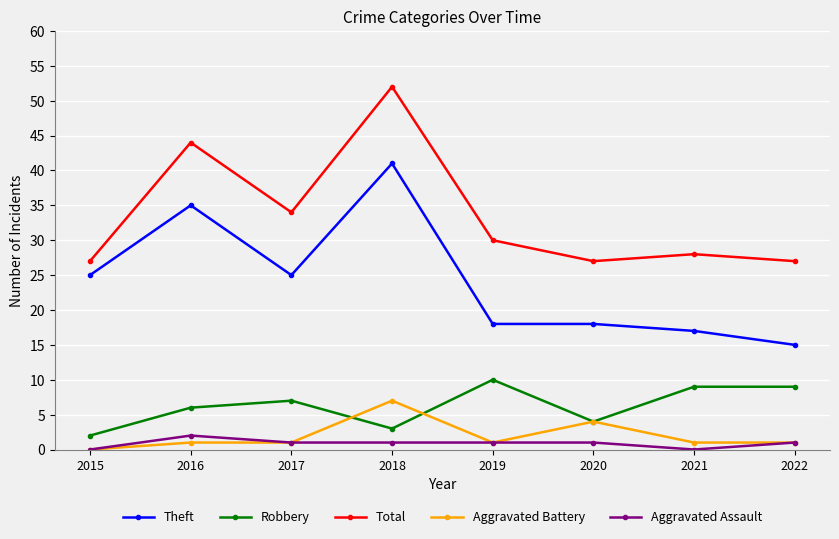

Rank the series by their maximum value, from highest to lowest.

Total, Theft, Robbery, Aggravated Battery, Aggravated Assault